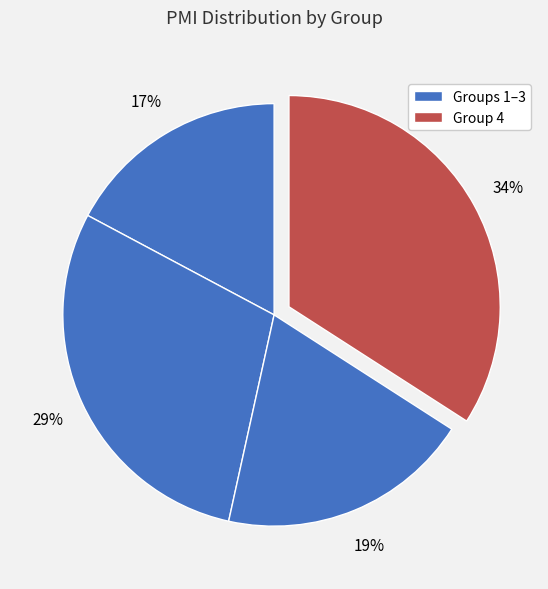

How many segments does this pie chart have?

4